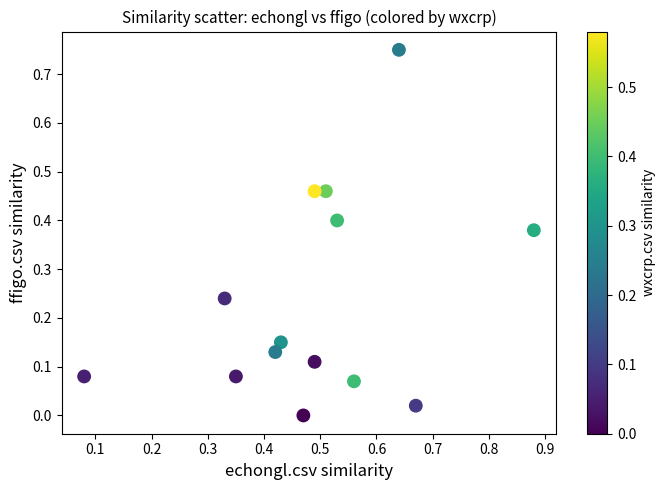

How many points are shown in the scatter plot?

14